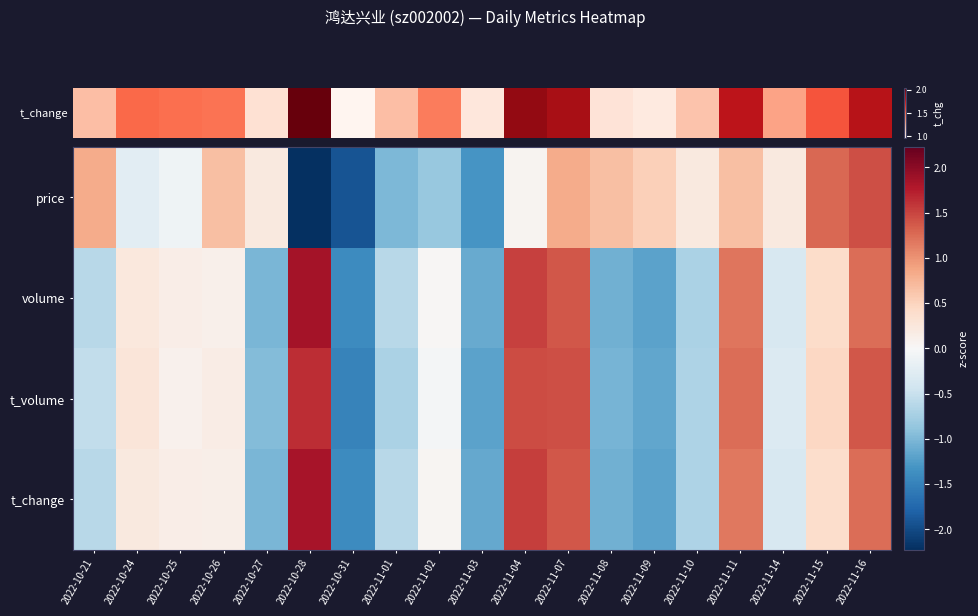

Which has a higher value, 2022-11-02 or 2022-11-01?

2022-11-02